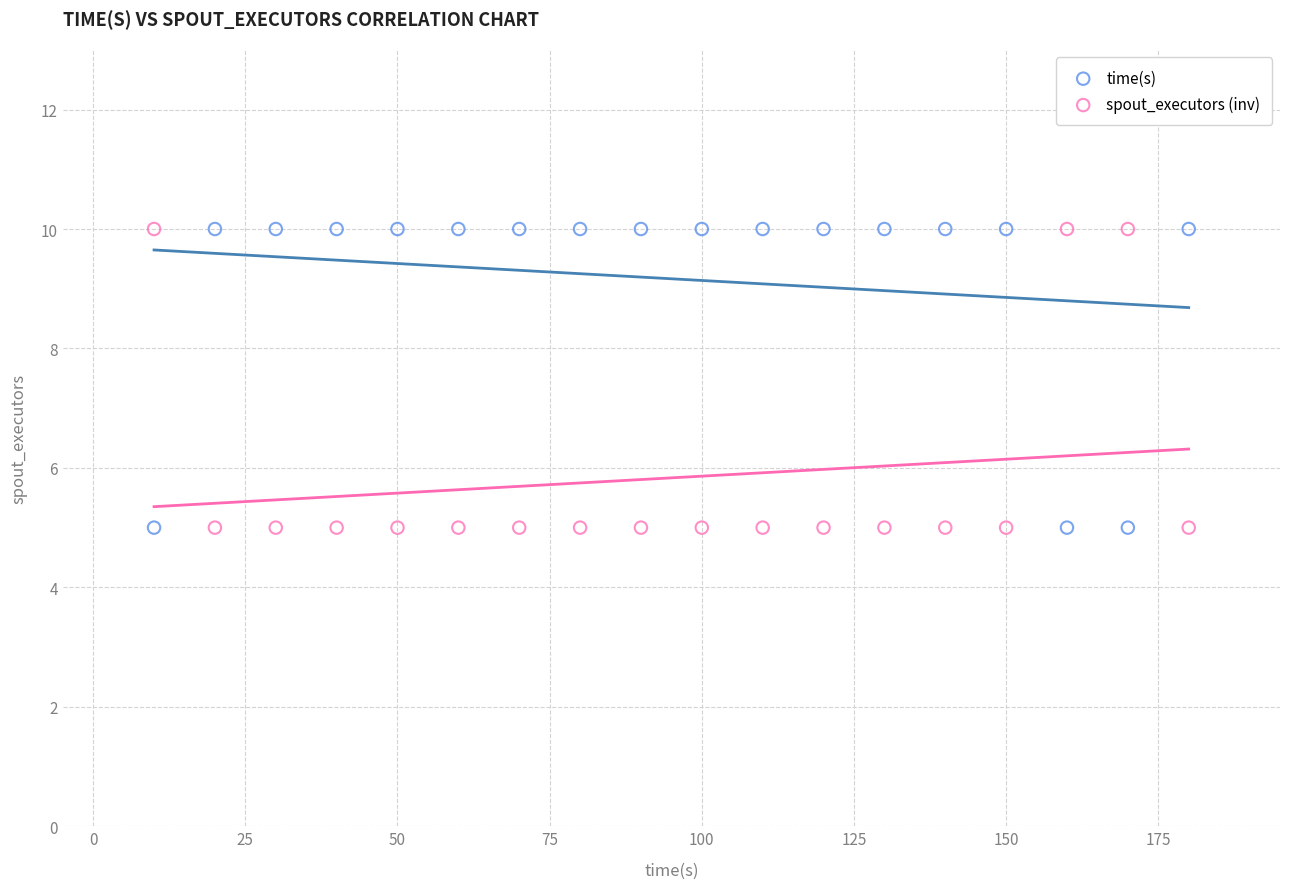

What is the X range (max minus min) for the scatter plot?

170